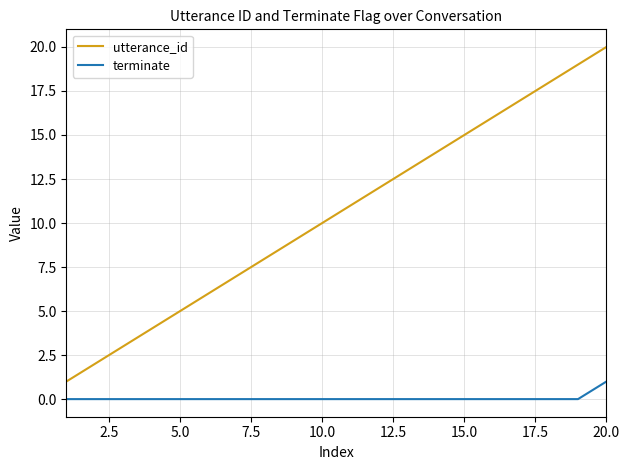

True or false: utterance_id has more than 1 points higher than both neighbors.

False